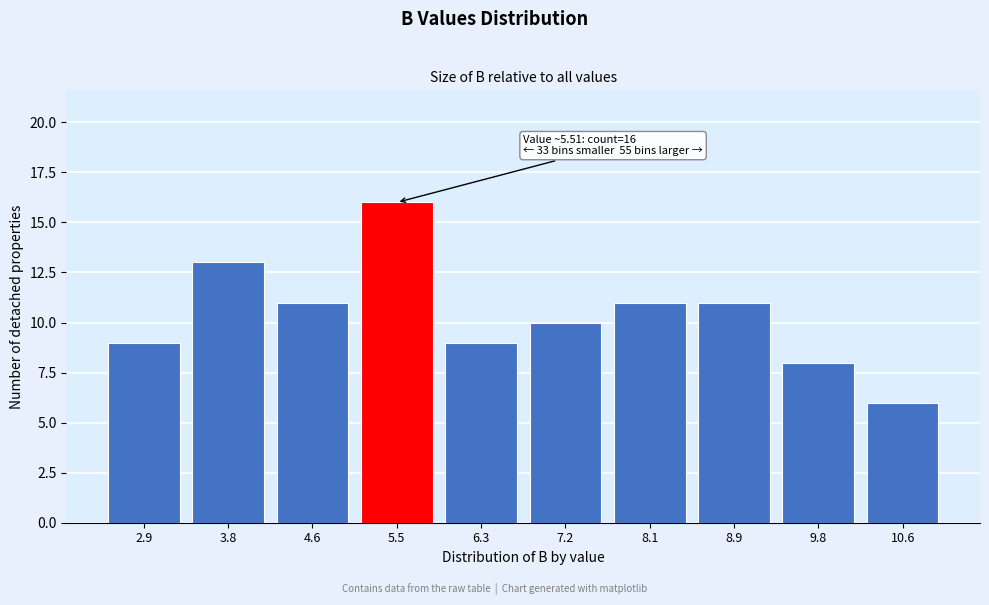

Reading left to right, list all the values displayed in this chart.

9	13	11	16	9	10	11	11	8	6